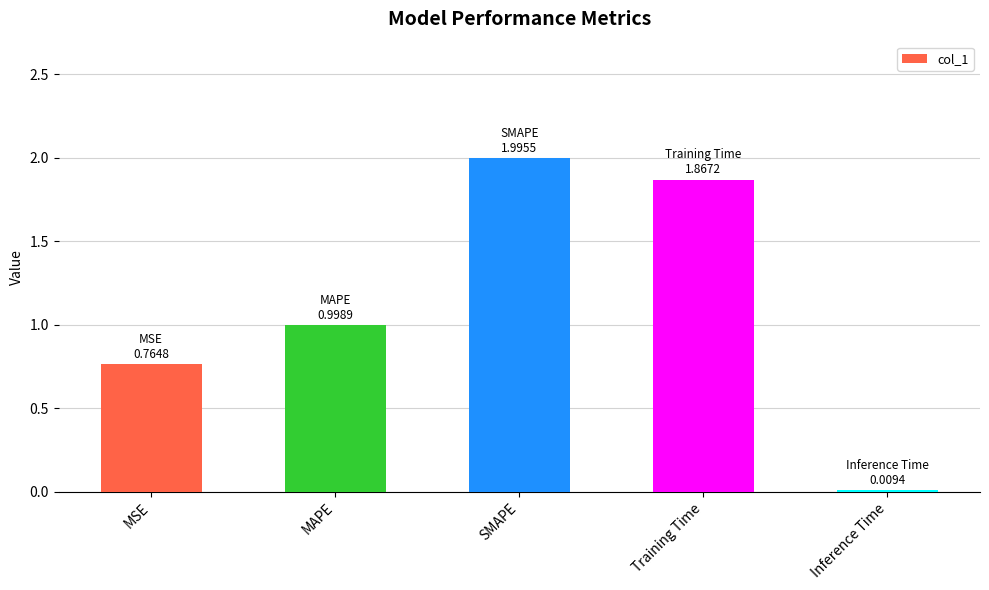

What is the sum of all values?

5.6